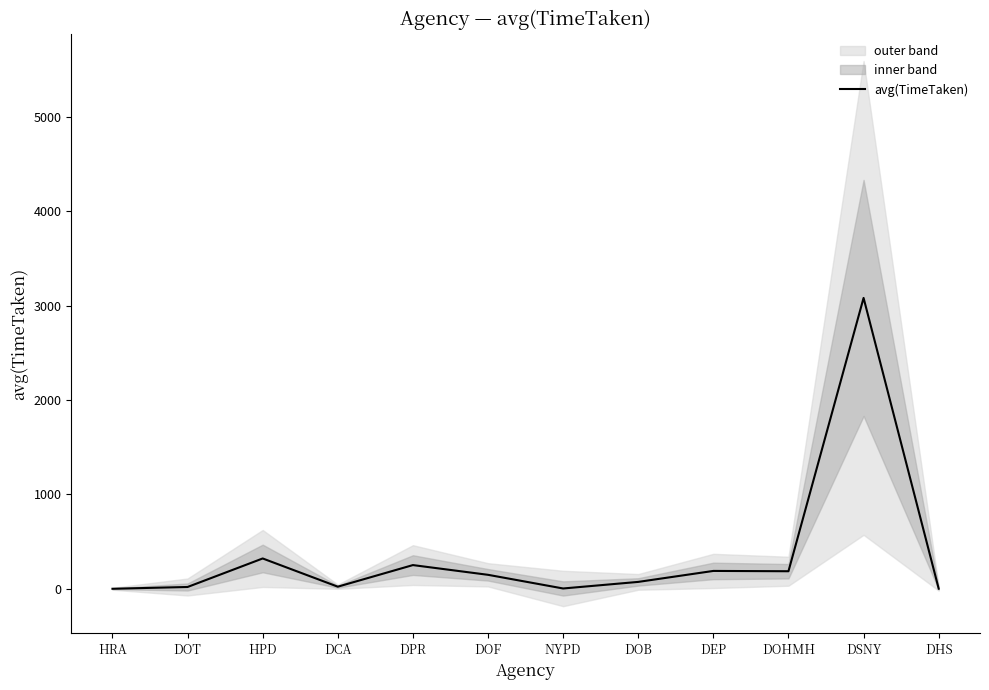

At which label does the data first exceed 147?

HPD